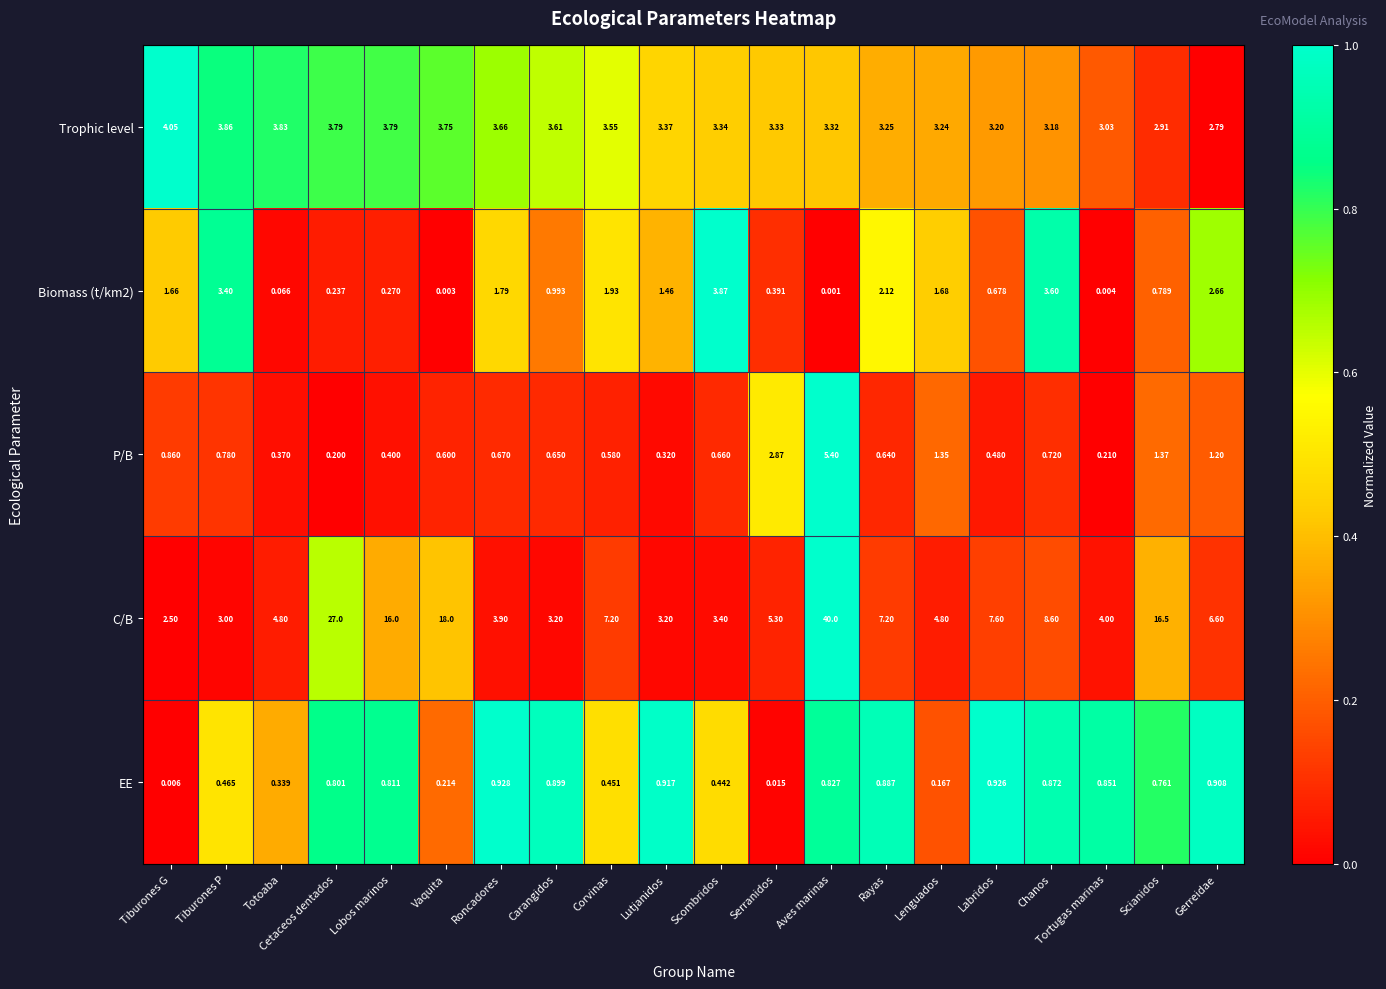

Between Vaquita and Lutjanidos, which series saw the biggest shift?

C/B